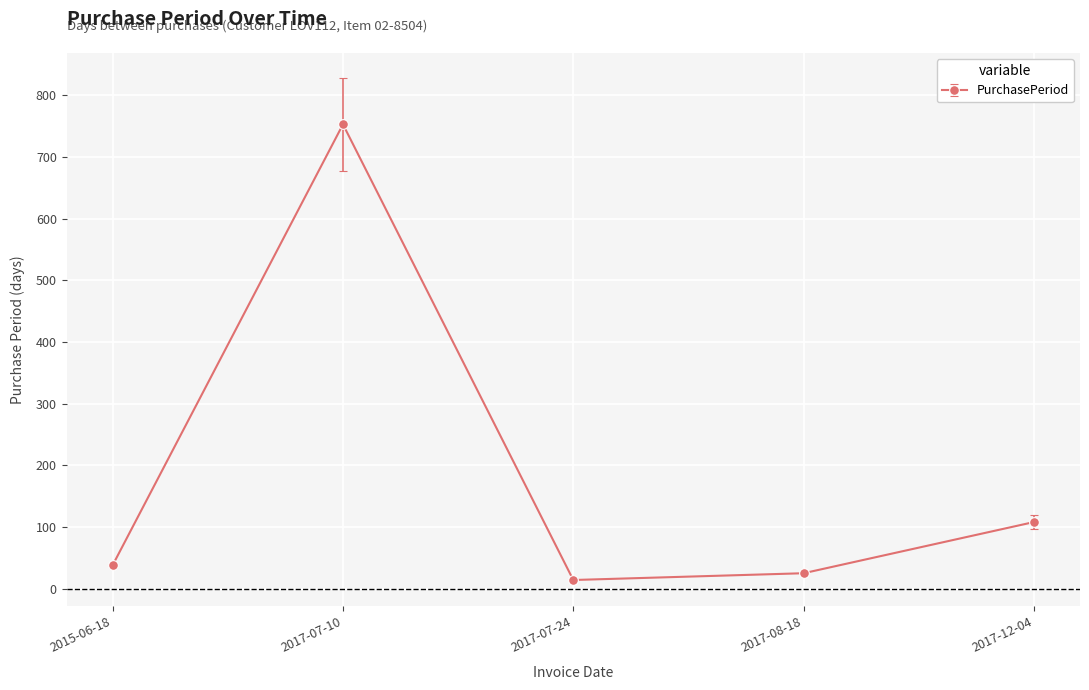

Rank the categories by value from highest to lowest.

2017-07-10, 2017-12-04, 2015-06-18, 2017-08-18, 2017-07-24